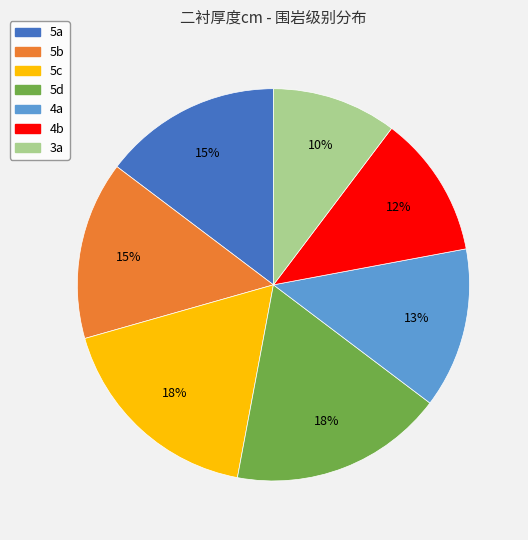

Is it true that 5c is 18% of the pie?

True